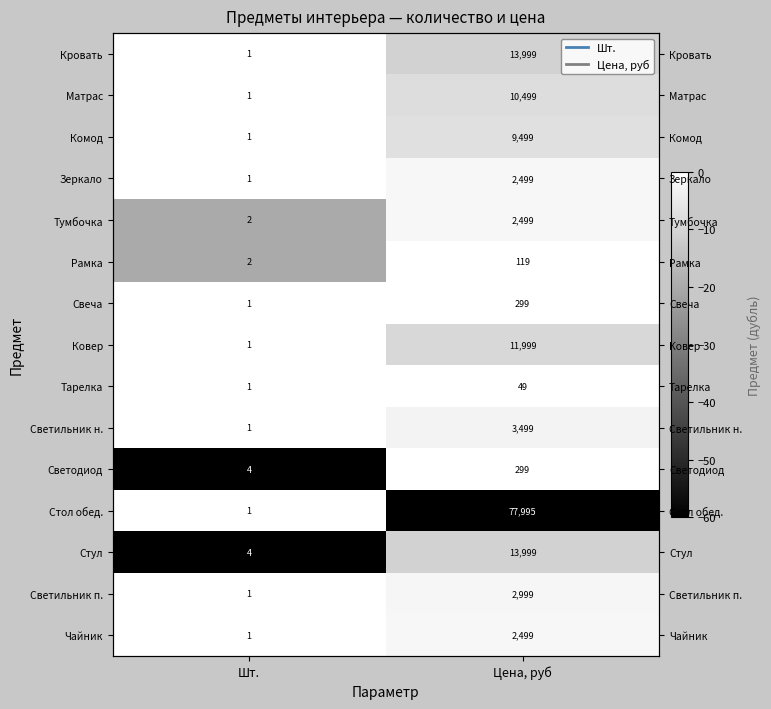

Is it true that Кровать equals 6.2 at Шт.?

False